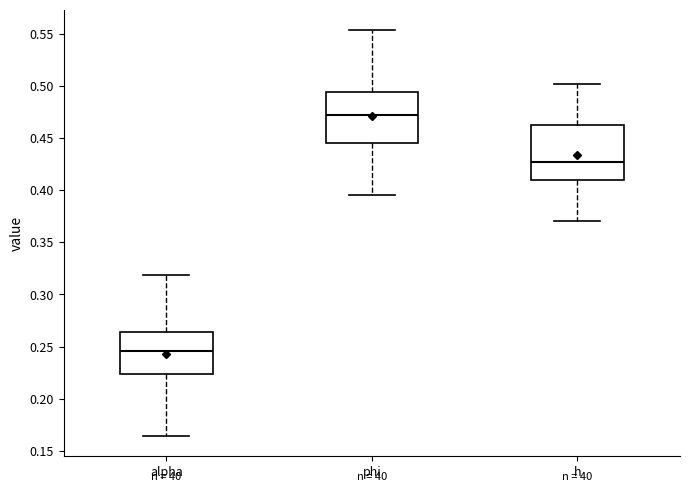

Which box has the highest median line?

phi